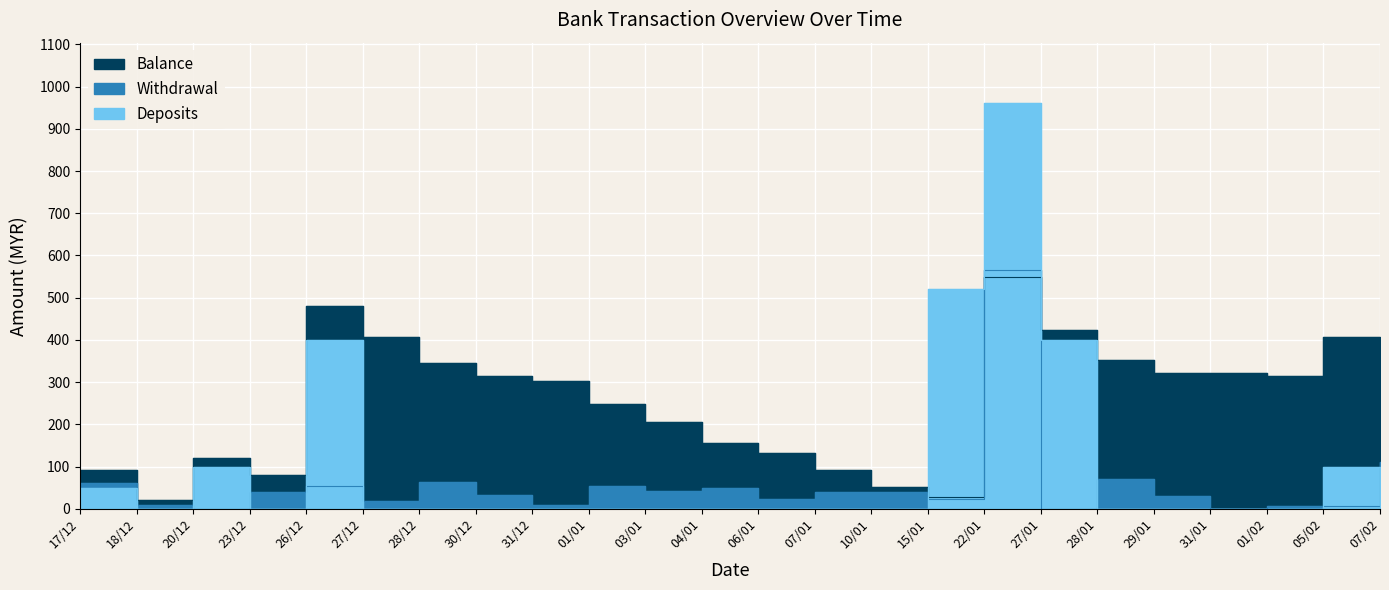

What is the sum of the Balance values at 27/01 and 23/12?

503.7